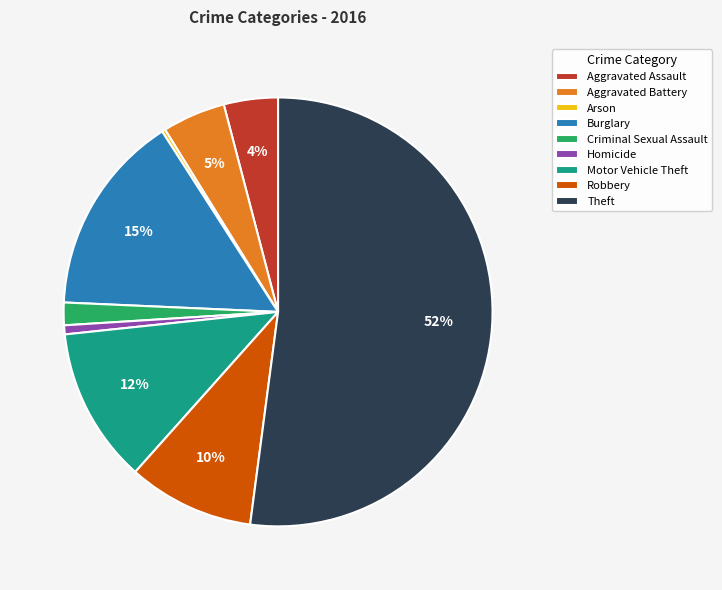

What percentage is the Criminal Sexual Assault slice, to the nearest percent?

2%